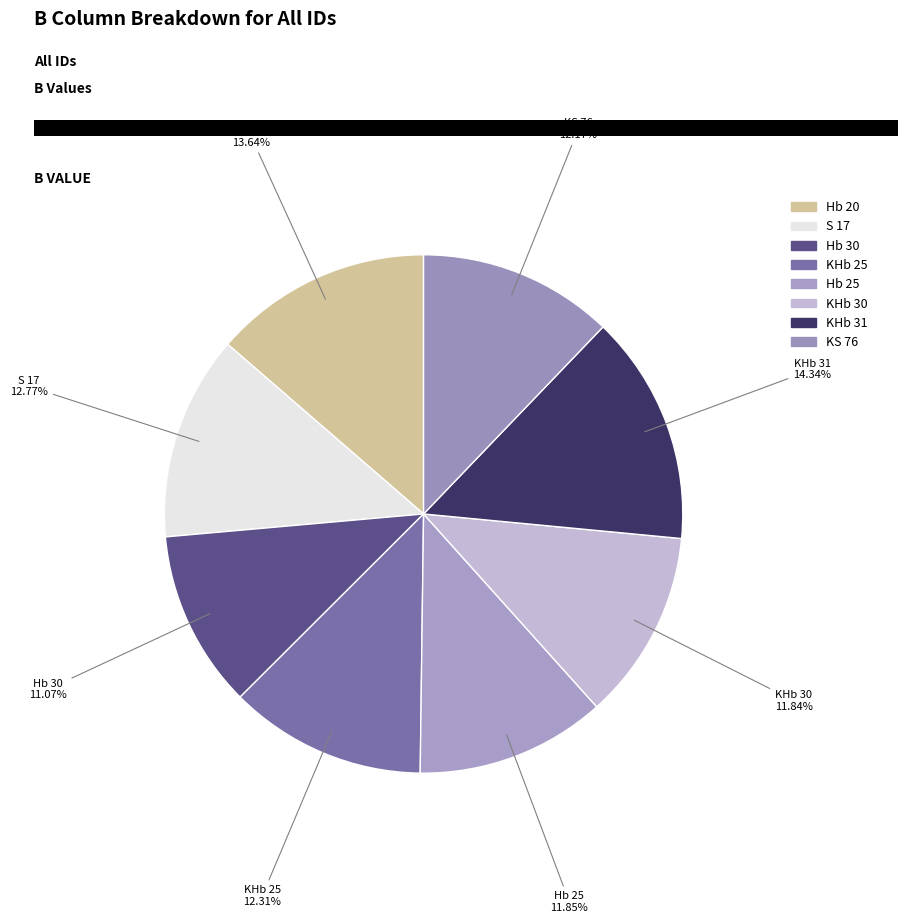

To the nearest percent, what is the difference between the Hb 20 and S 17 slice percentages?

1%